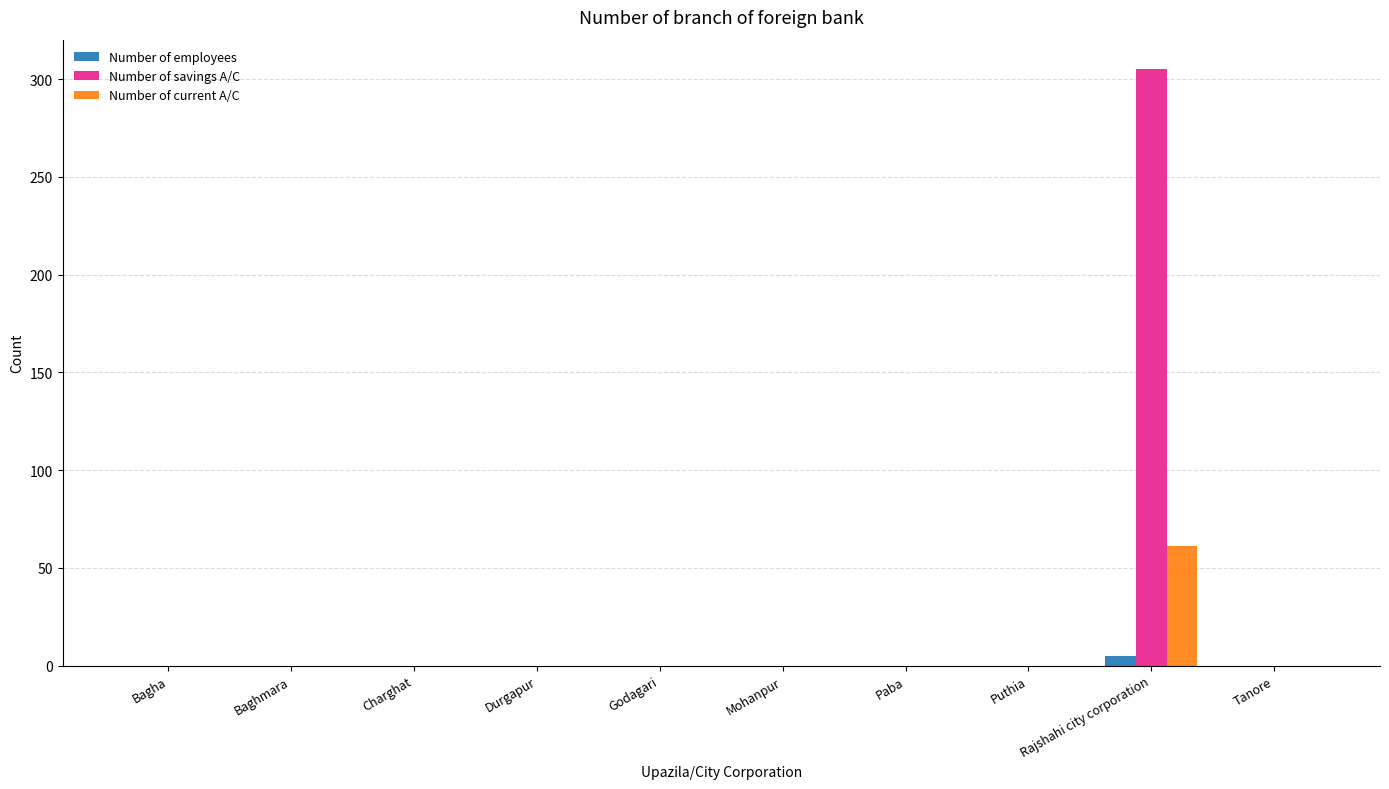

At which category is the sum across all series the highest?

Rajshahi city corporation